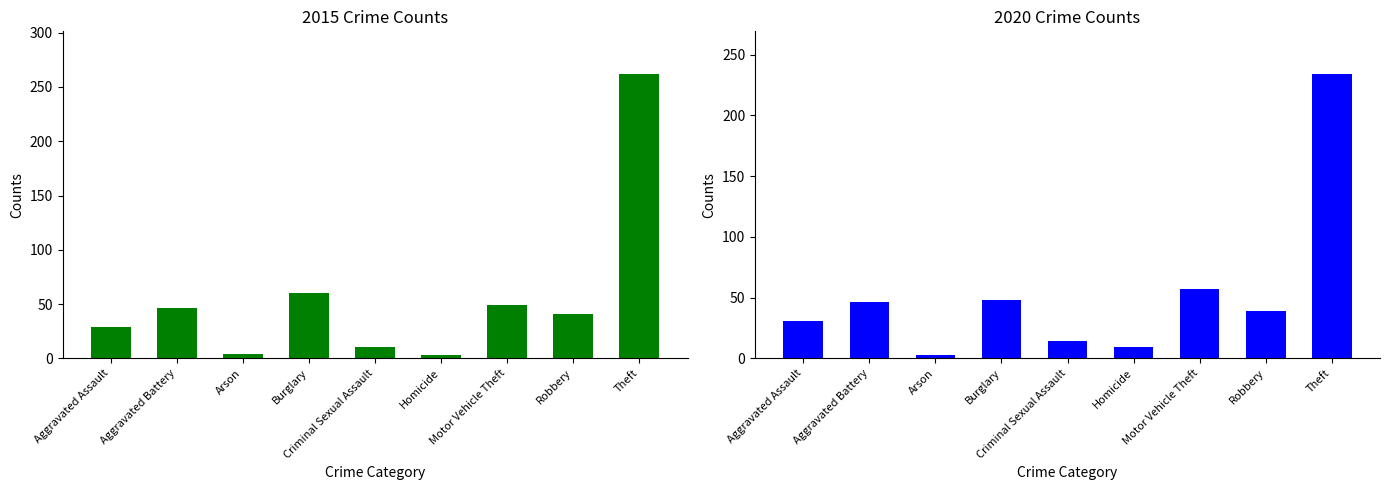

Reading left to right, transcribe all the data shown in this chart.

2015: Aggravated Assault=29	Aggravated Battery=46	Arson=4	Burglary=60	Criminal Sexual Assault=10	Homicide=3	Motor Vehicle Theft=49	Robbery=41	Theft=262
2020: Aggravated Assault=31	Aggravated Battery=46	Arson=3	Burglary=48	Criminal Sexual Assault=14	Homicide=9	Motor Vehicle Theft=57	Robbery=39	Theft=234